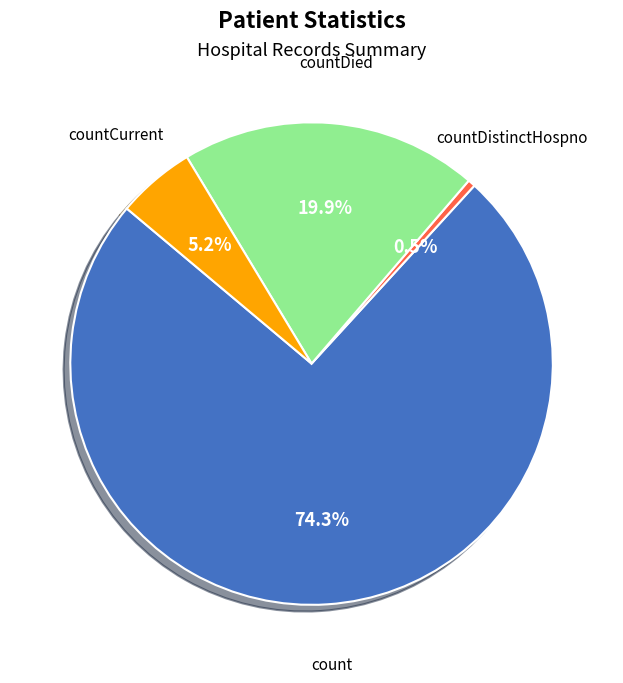

How many slices are in this pie chart?

4